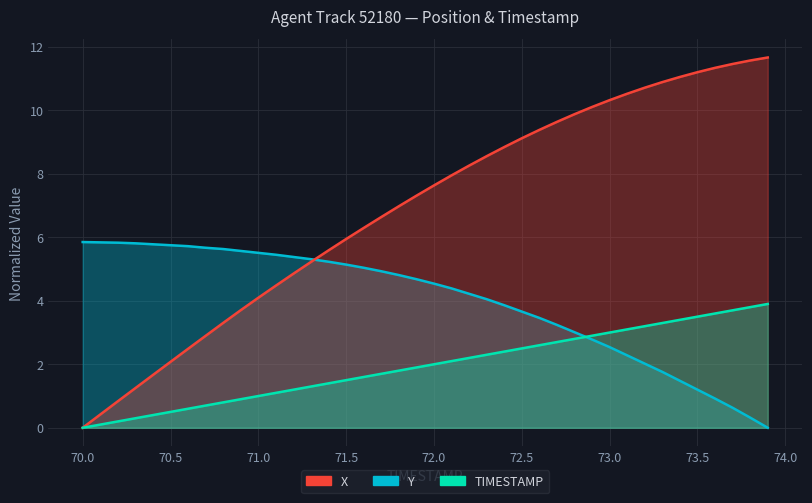

Reading left to right, extract all data points from this chart.

X: 0.0	0.4	0.8	1.2	1.7	2.1	2.5	2.9	3.3	3.7	4.1	4.5	4.9	5.2	5.6	5.9	6.3	6.6	7.0	7.3	7.6	8.0	8.3	8.6	8.8	9.1	9.4	9.6	9.9	10.1	10.3	10.5	10.7	10.9	11.1	11.2	11.3	11.5	11.6	11.7
Y: 5.9	5.8	5.8	5.8	5.8	5.8	5.7	5.7	5.6	5.6	5.5	5.5	5.4	5.3	5.2	5.1	5.0	4.9	4.8	4.7	4.5	4.4	4.2	4.1	3.9	3.7	3.5	3.2	3.0	2.8	2.5	2.3	2.0	1.8	1.5	1.2	0.9	0.6	0.3	0.0
TIMESTAMP: 0.0	0.1	0.2	0.3	0.4	0.5	0.6	0.7	0.8	0.9	1.0	1.1	1.2	1.3	1.4	1.5	1.6	1.7	1.8	1.9	2.0	2.1	2.2	2.3	2.4	2.5	2.6	2.7	2.8	2.9	3.0	3.1	3.2	3.3	3.4	3.5	3.6	3.7	3.8	3.9